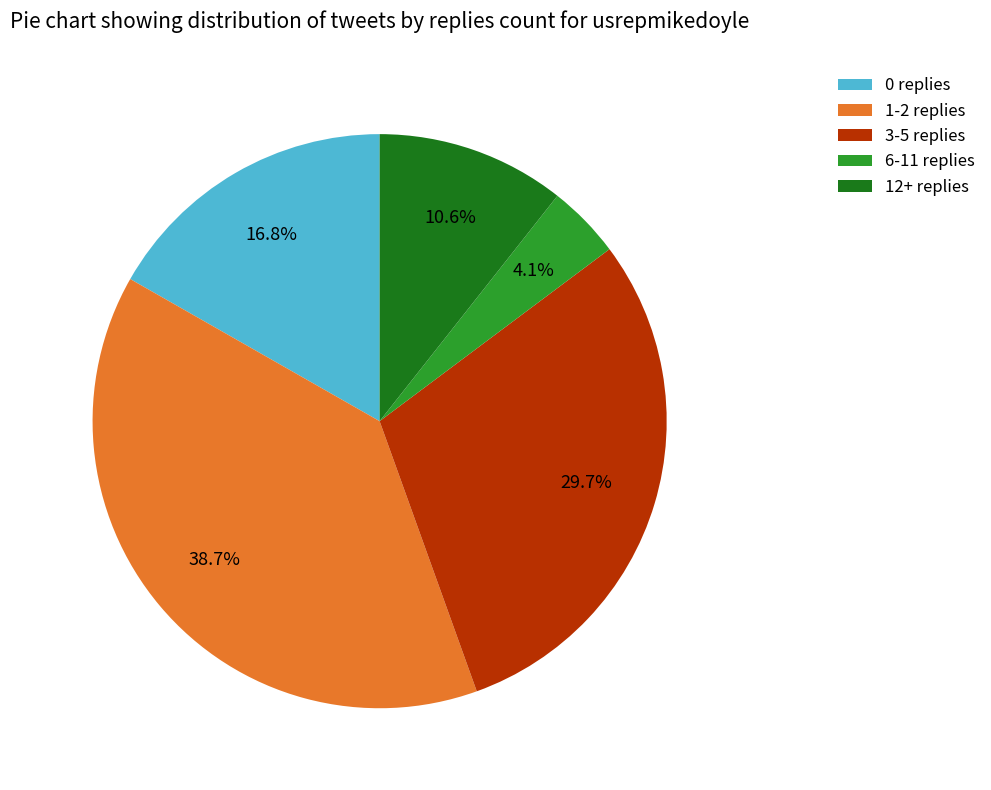

Which has a higher value, 12+ replies or 6-11 replies?

12+ replies